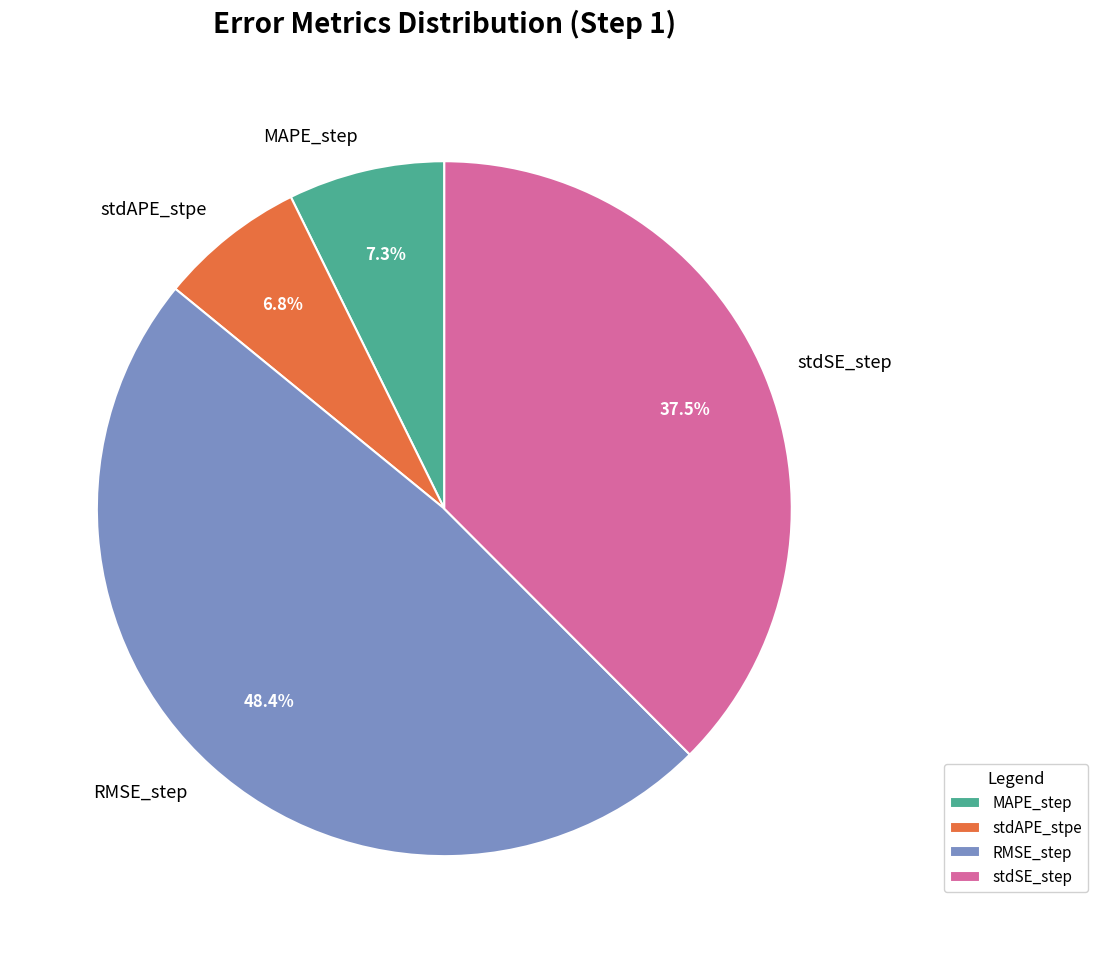

Between stdSE_step and RMSE_step, which is larger?

RMSE_step